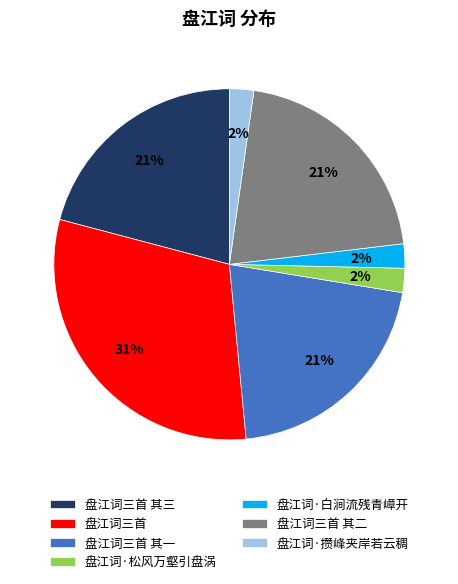

The 盘江词·白涧流残青嶂开 slice represents 14% of the pie. True or false?

False